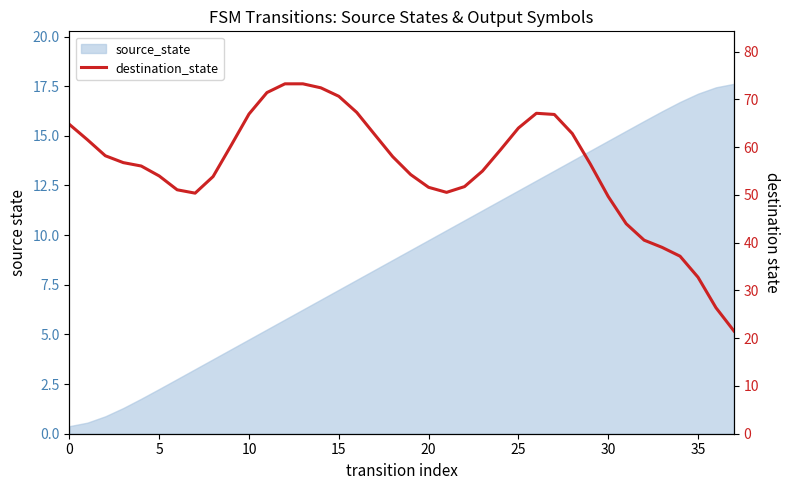

What is the greatest value displayed?

73.2